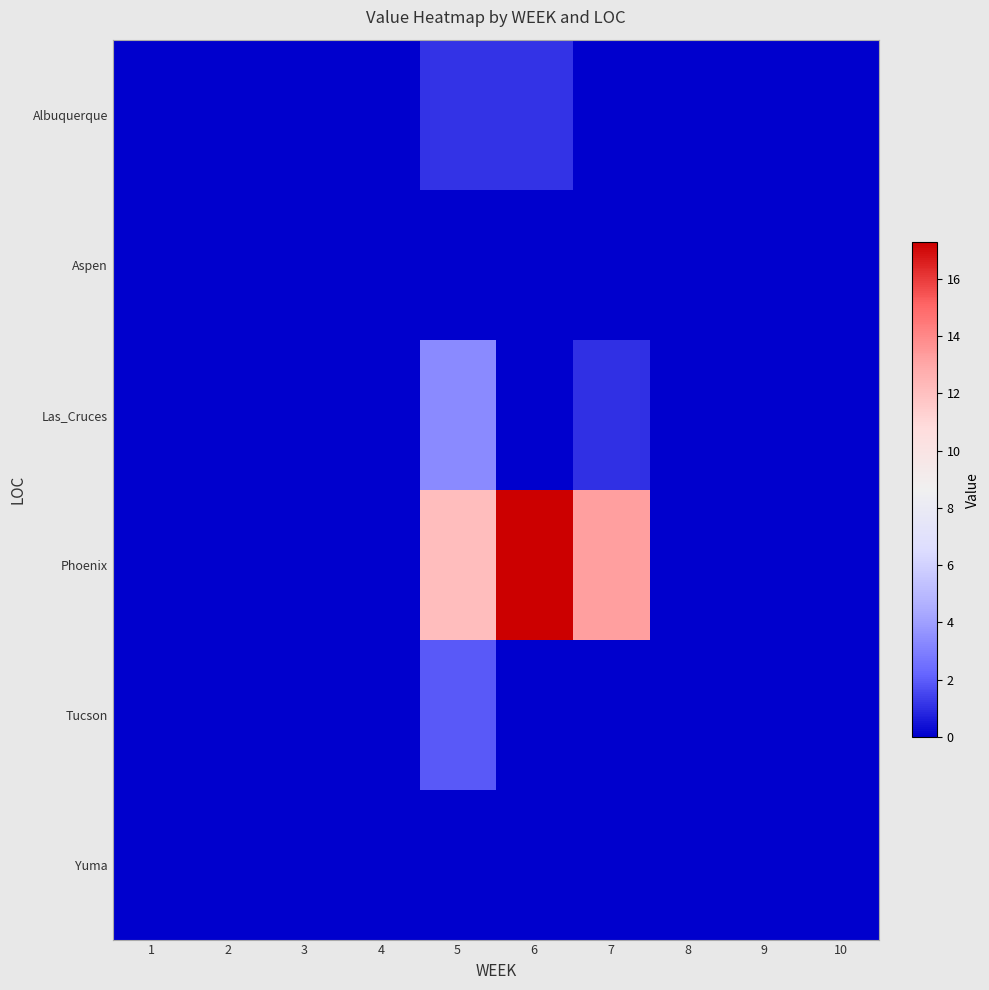

What is the difference between the highest and lowest values at 7?

13.3